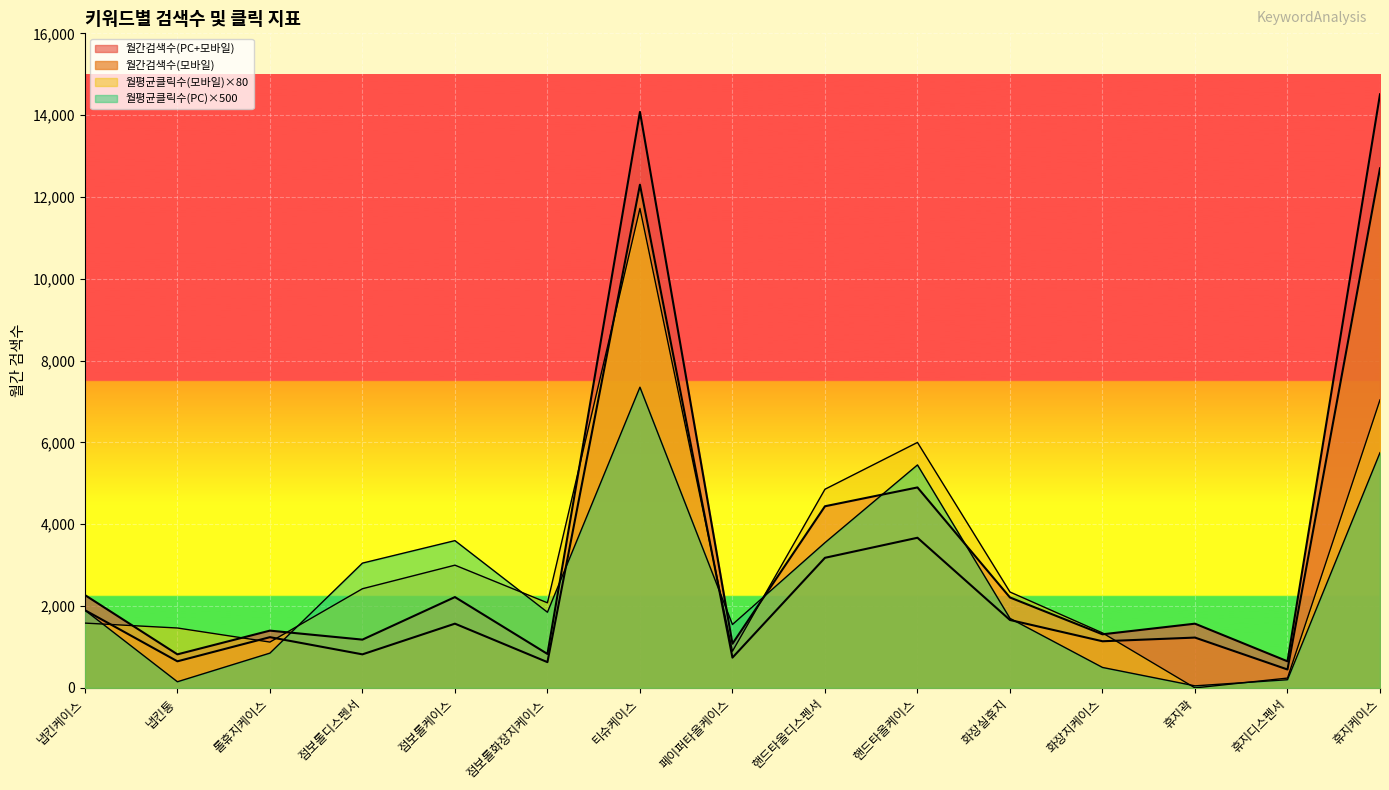

The value of 월평균클릭수(PC) at 화장실휴지 is 820. True or false?

False